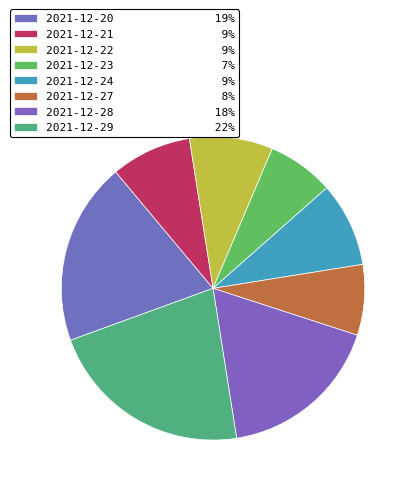

How many slices are in this pie chart?

8